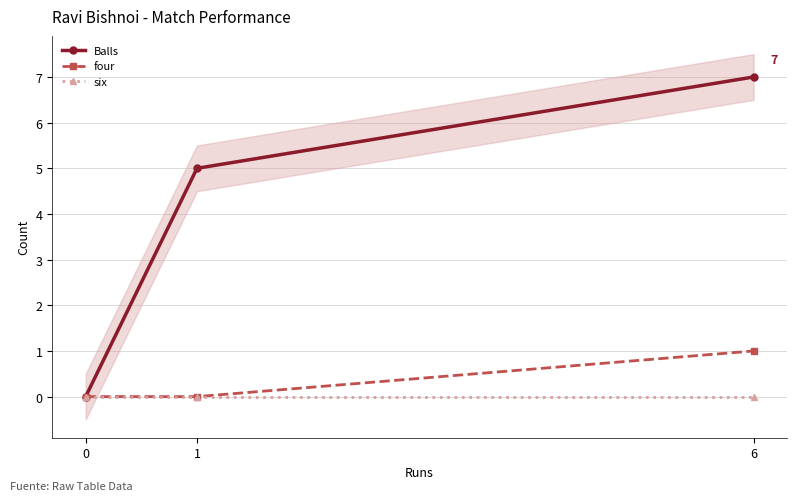

Reading left to right, extract all data points from this chart.

Balls: 0	5	7
four: 0	0	1
six: 0	0	0